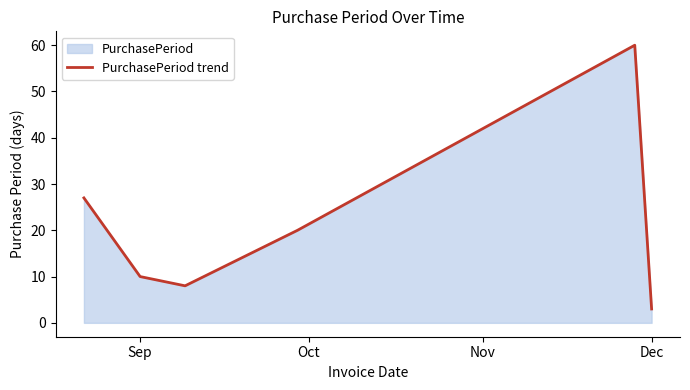

At which category does the chart reach its minimum across all series?

Dec